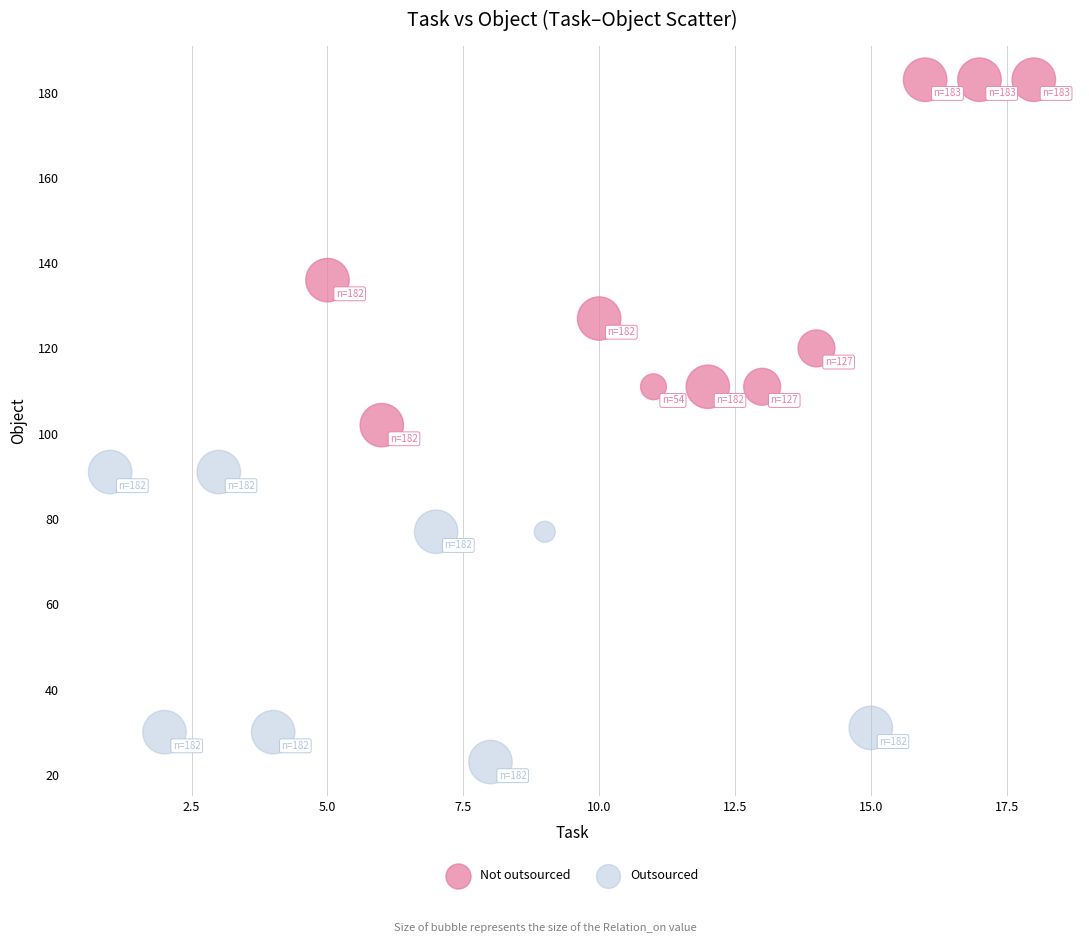

What are all the series names shown in the legend?

Not outsourced, Outsourced